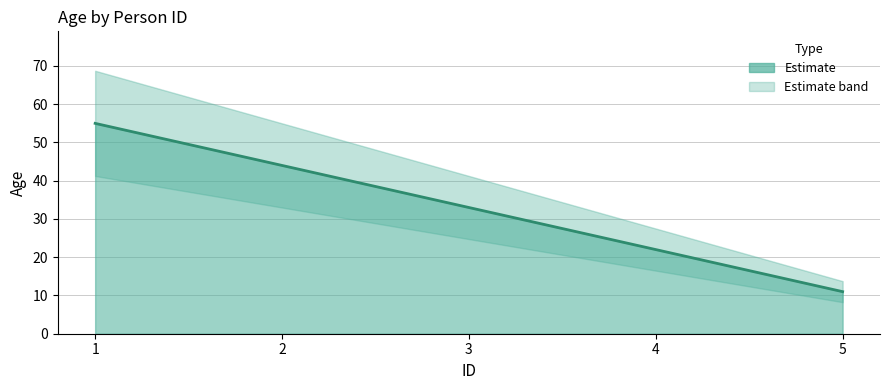

What is the sum of all values?

165